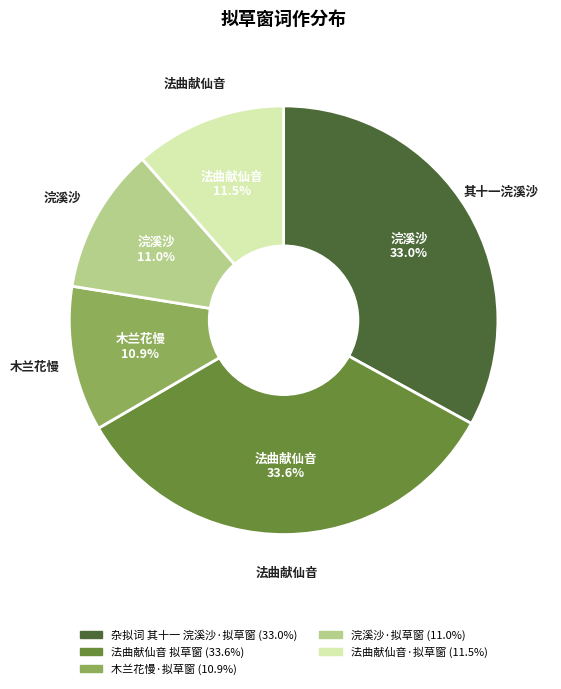

What is the ratio of the value at 木兰花慢·拟草窗 to the value at 浣溪沙·拟草窗?

1.0